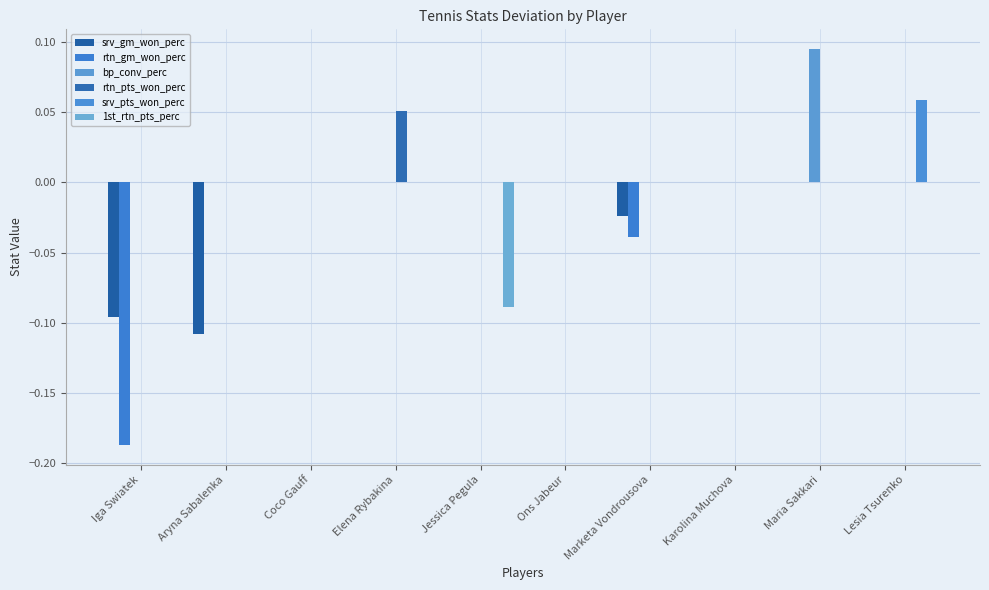

What is the lowest value of the rtn_gm_won_perc series?

-0.2